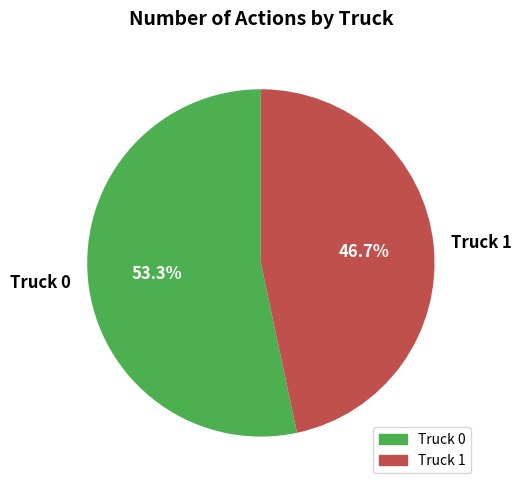

To the nearest percent, what is the difference between the Truck 0 and Truck 1 slice percentages?

7%